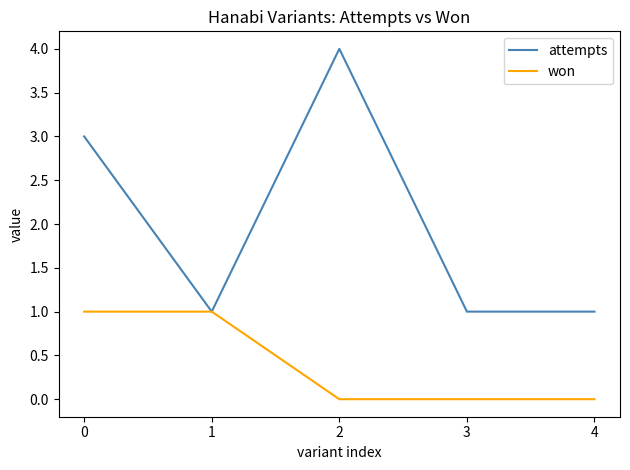

List the series in order of their overall mean, lowest first.

won, attempts